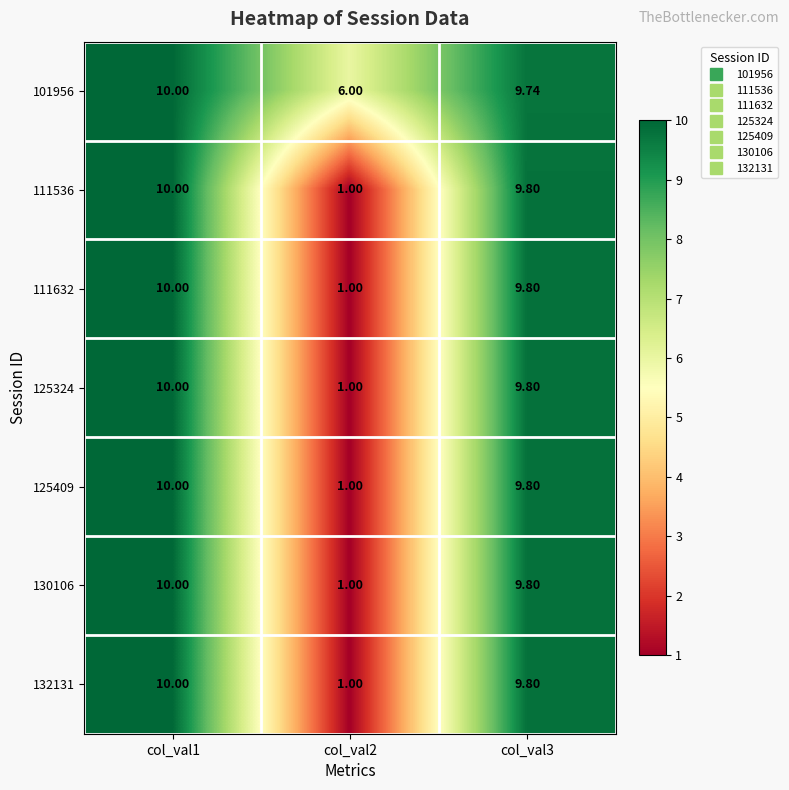

Reading left to right, extract all data points from this chart.

101956: col_val1=10.0	col_val2=6.0	col_val3=9.7
111536: col_val1=10.0	col_val2=1.0	col_val3=9.8
111632: col_val1=10.0	col_val2=1.0	col_val3=9.8
125324: col_val1=10.0	col_val2=1.0	col_val3=9.8
125409: col_val1=10.0	col_val2=1.0	col_val3=9.8
130106: col_val1=10.0	col_val2=1.0	col_val3=9.8
132131: col_val1=10.0	col_val2=1.0	col_val3=9.8